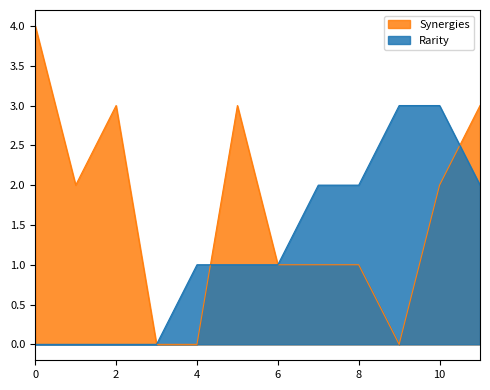

Which series has the largest total across all categories?

Synergies